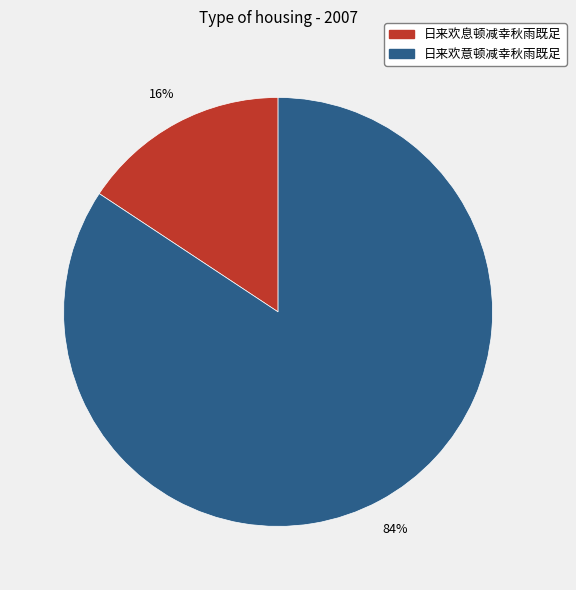

Is there a majority slice in this chart?

Yes